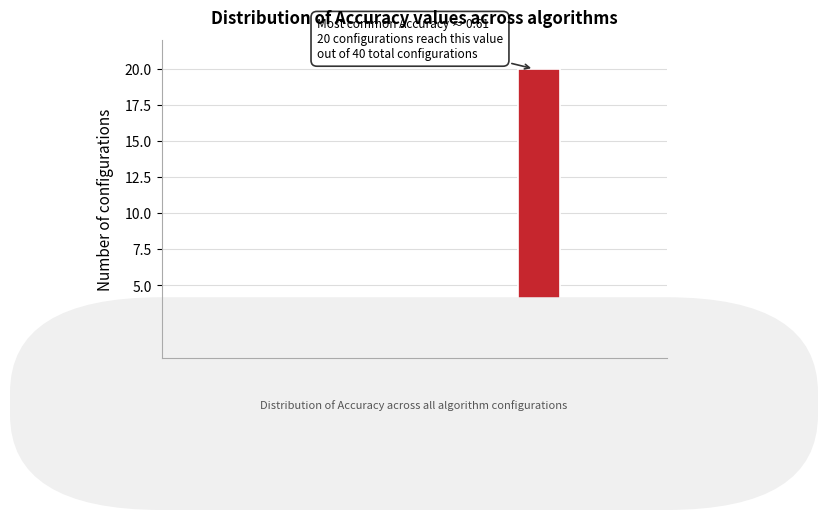

Reading left to right, list all the values displayed in this chart.

0.20=0	0.25=1	0.30=2	0.35=4	0.40=1	0.45=2	0.50=4	0.55=4	0.60=20	0.65=2	0.70=0